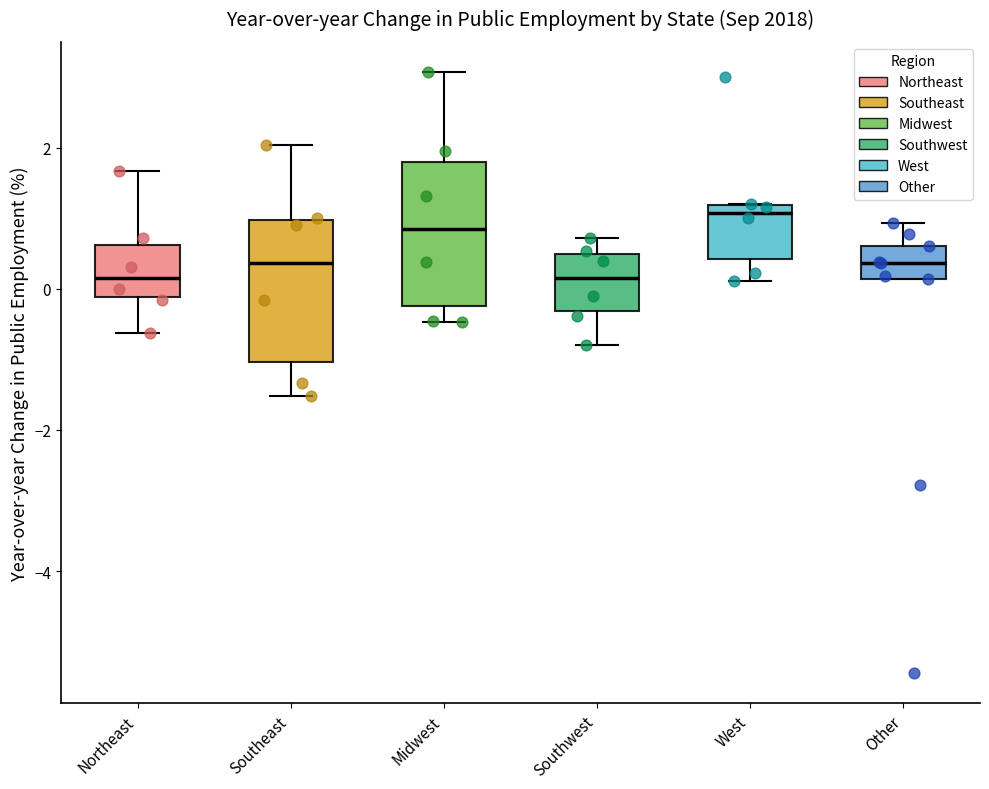

Reading left to right, transcribe this box plot: for each box, give where its median line is, the range the box spans, and where its two whiskers end, as read against the y-axis. The values are not printed on the chart, so give them approximately, as read against the axis.

Northeast: median 0.2, box -0.2 to 0.6, whiskers -0.6 to 1.6
Southeast: median 0.4, box -1.0 to 1.0, whiskers -1.6 to 2.0
Midwest: median 0.8, box -0.2 to 1.8, whiskers -0.4 to 3.0
Southwest: median 0.2, box -0.4 to 0.4, whiskers -0.8 to 0.8
West: median 1.0, box 0.4 to 1.2, whiskers 0.2 to 1.2
Other: median 0.4, box 0.2 to 0.6, whiskers 0.2 to 1.0